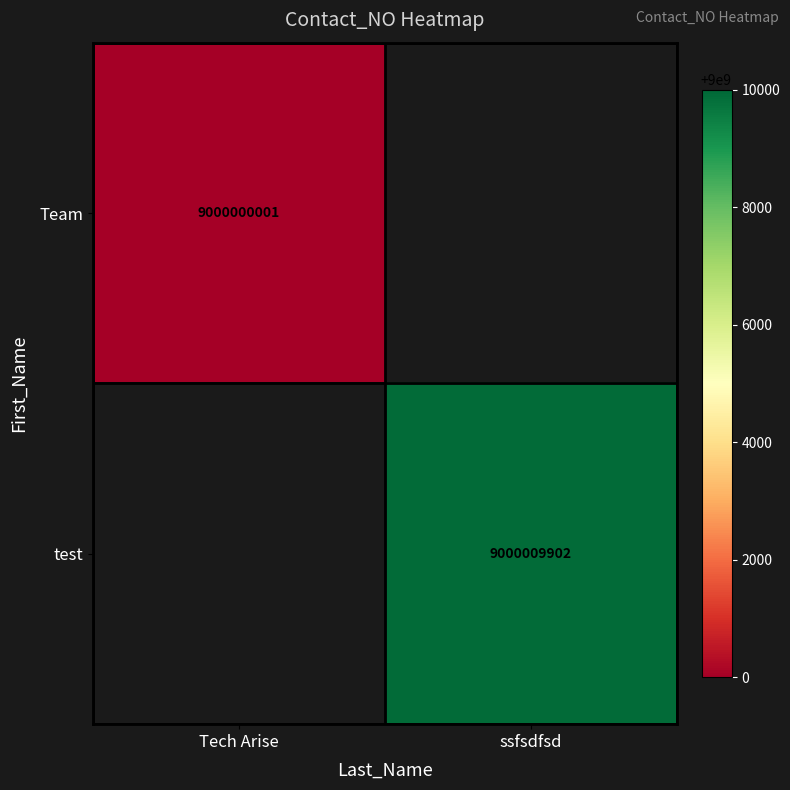

Is it true that Team equals 15150351982.2 at Tech Arise?

False